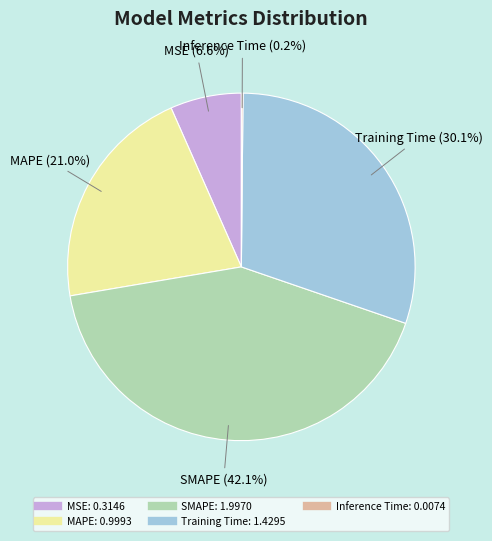

What portion of the pie excludes MAPE?

79.0%